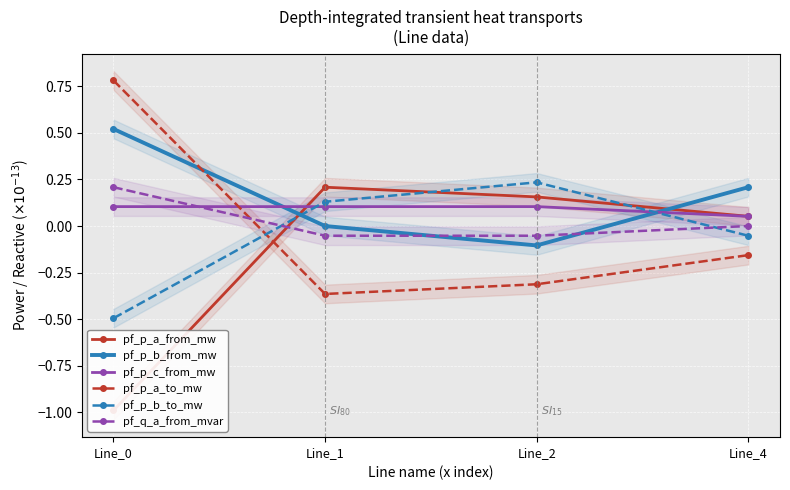

Which series has the largest total across all categories?

pf_p_b_from_mw